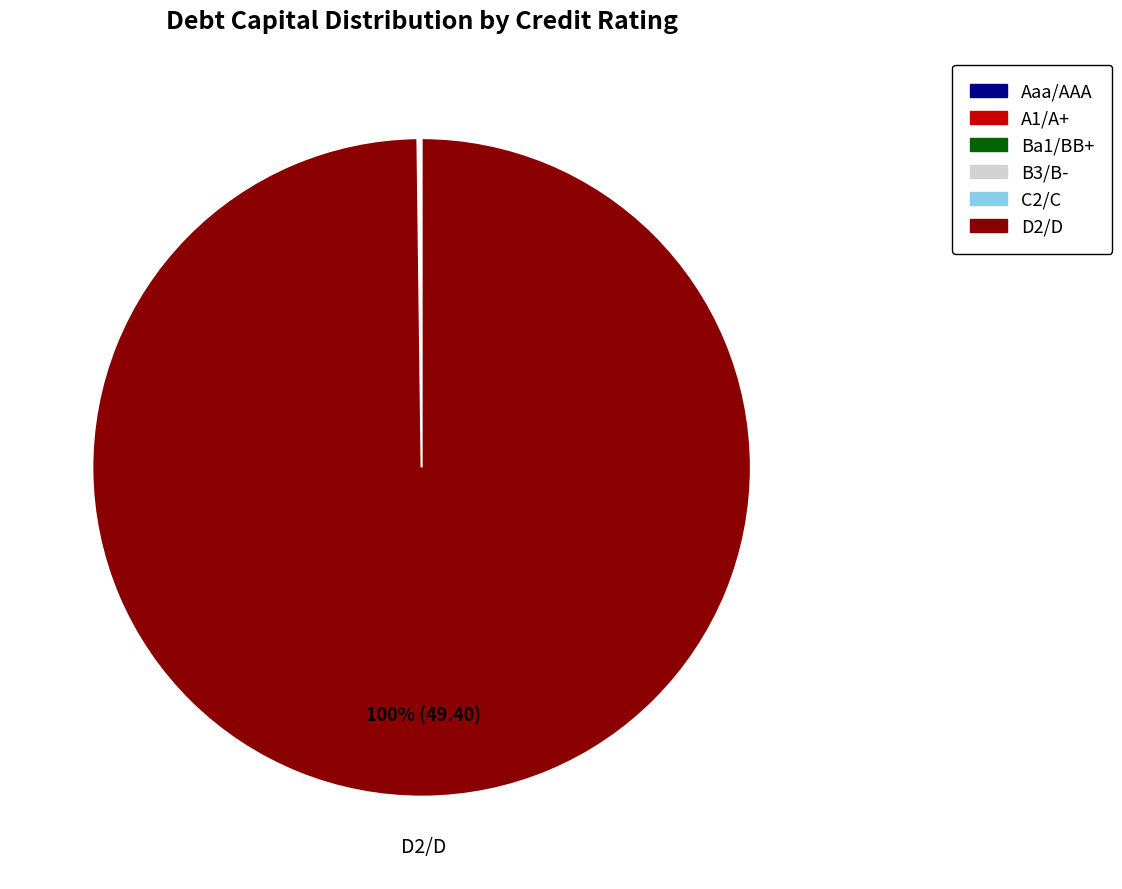

What percentage is the D2/D slice, to the nearest percent?

100%